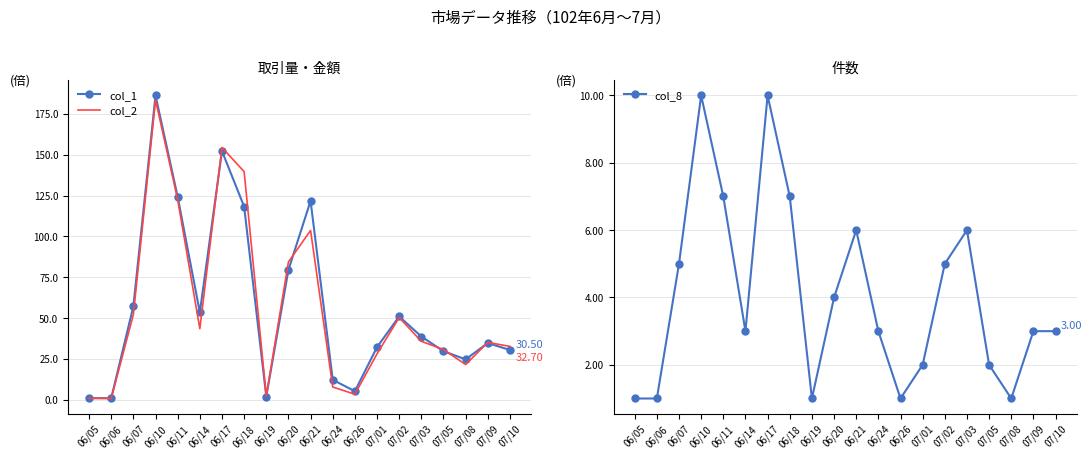

Which category has the highest value across all series?

06/10